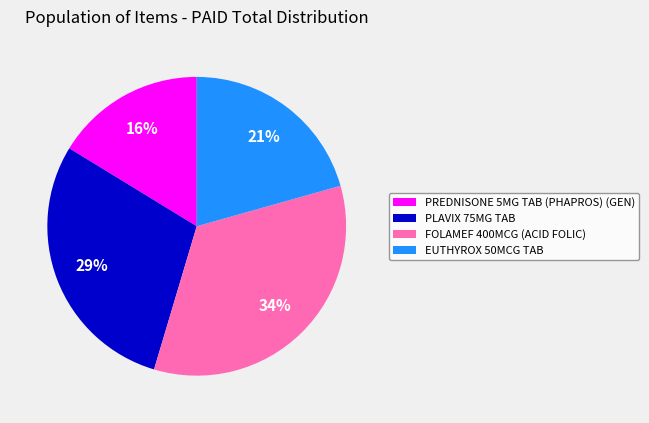

Combined, do FOLAMEF 400MCG (ACID FOLIC) and EUTHYROX 50MCG TAB account for over 50%?

Yes